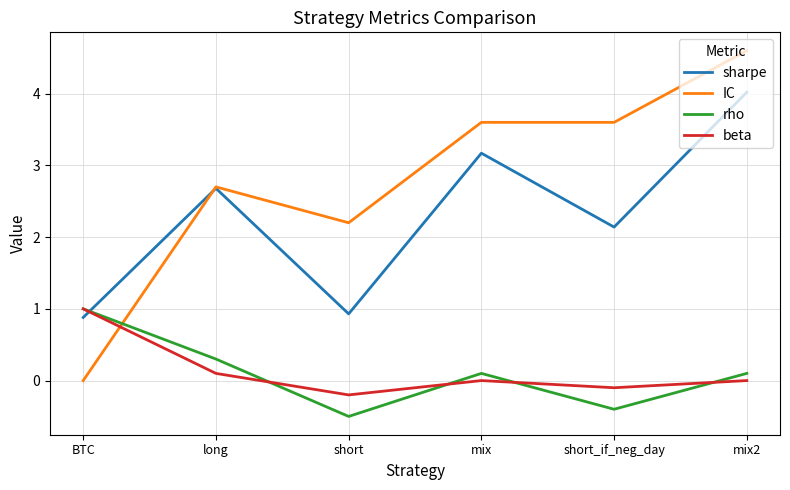

Rank the series at short from lowest to highest value.

rho, beta, sharpe, IC